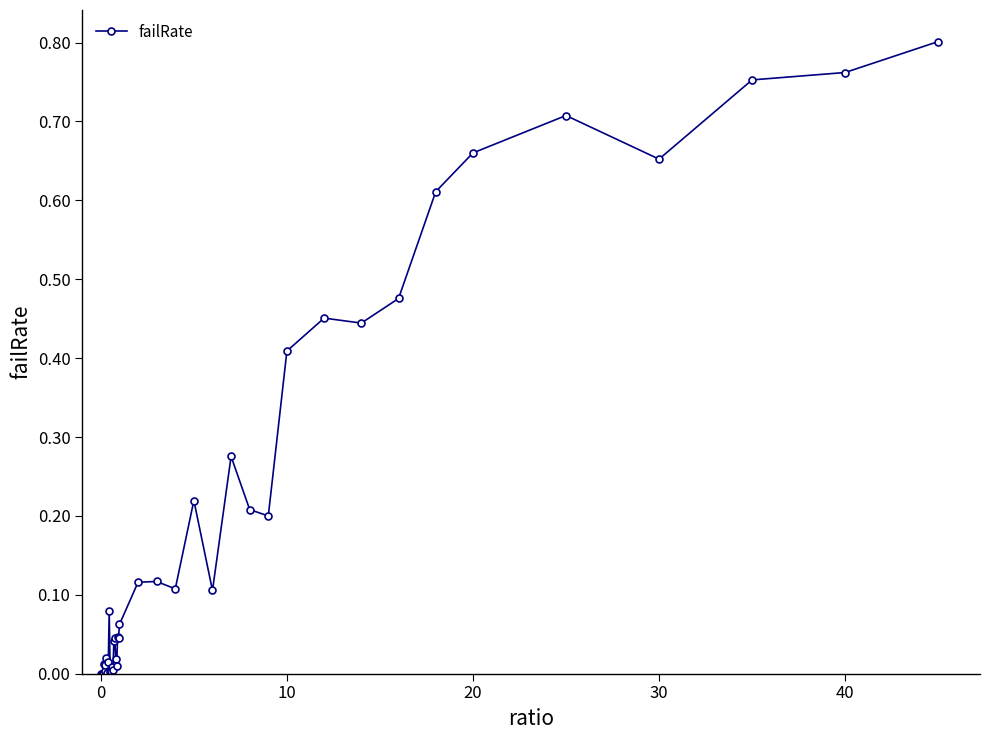

What is the sum of all values?

8.5